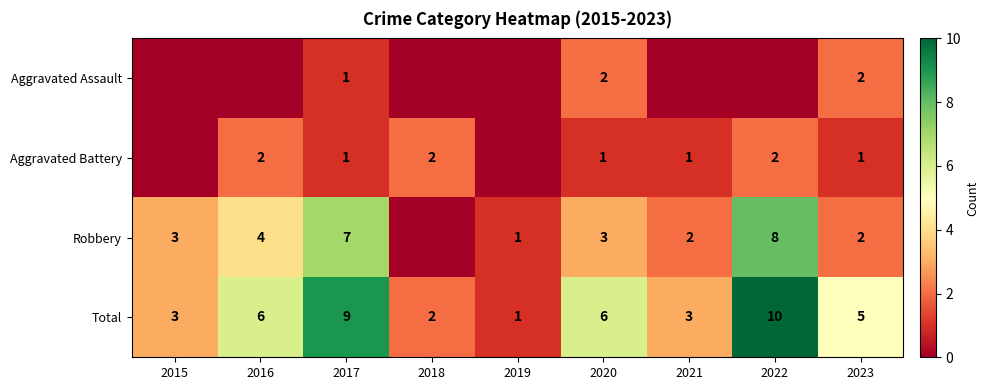

Which has a higher value, 2017 or 2021?

2017